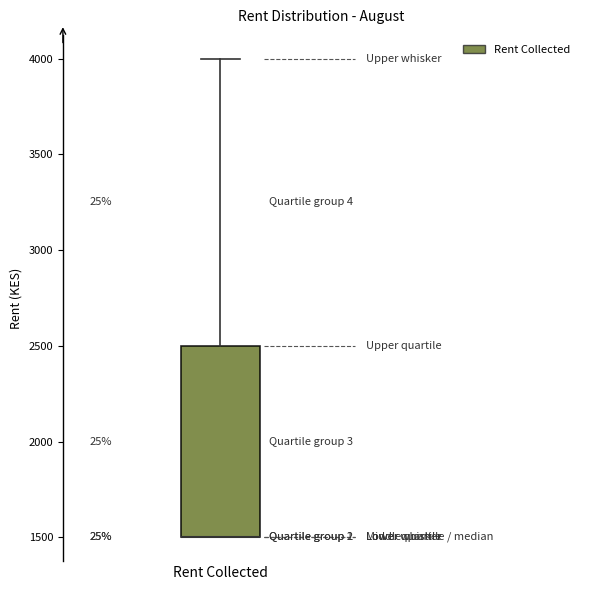

Where does the upper whisker of the box for Rent Collected end on the y-axis? The values are not printed on the chart, so give them approximately, as read against the axis.

4000